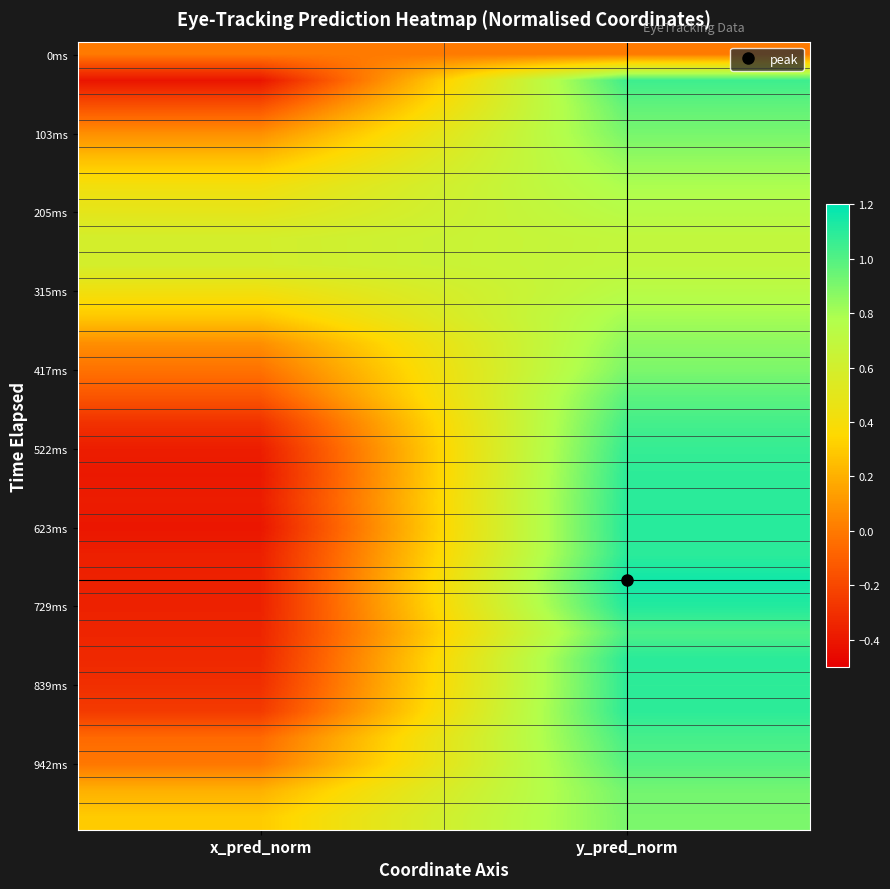

What is the total value across all series at x_pred_norm?

-1.2